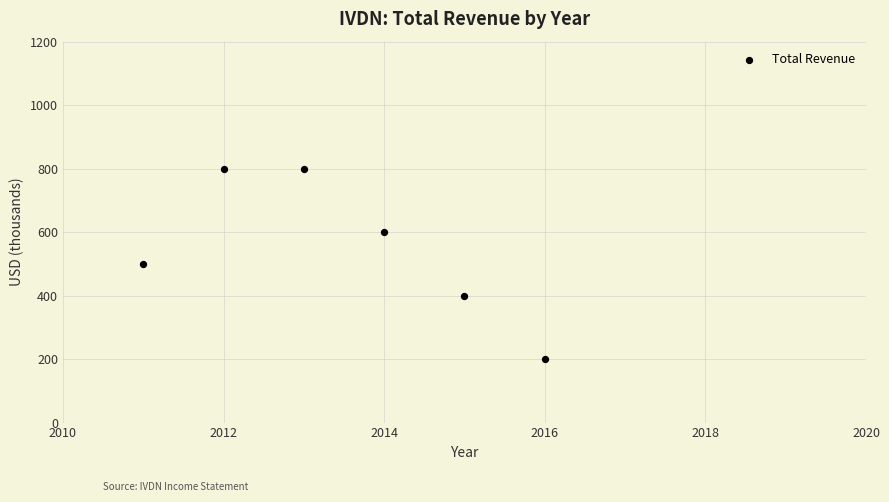

What is the average X value?

2014